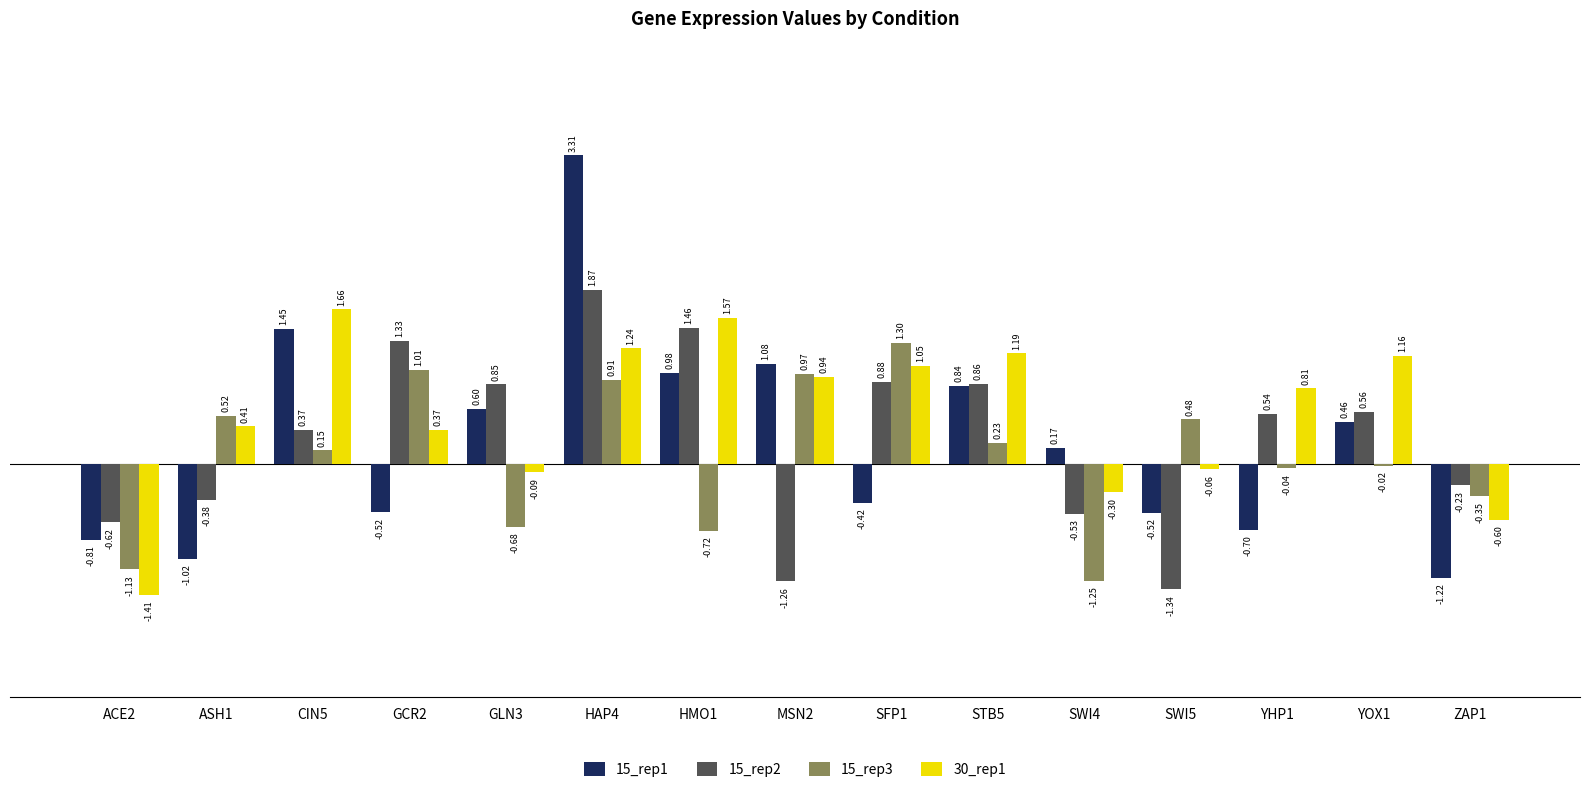

How many categories are shown in the chart?

15